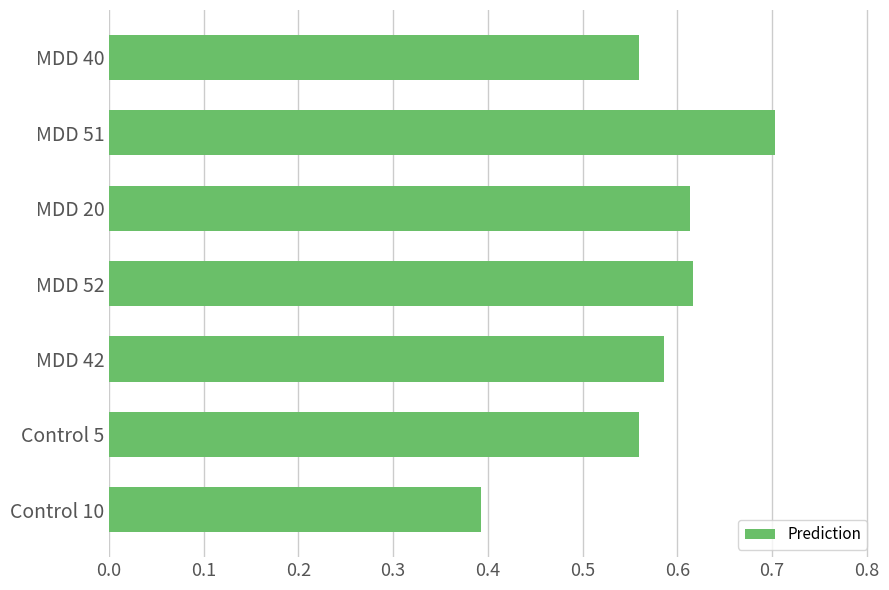

Between MDD 51 and MDD 52, which is larger?

MDD 51